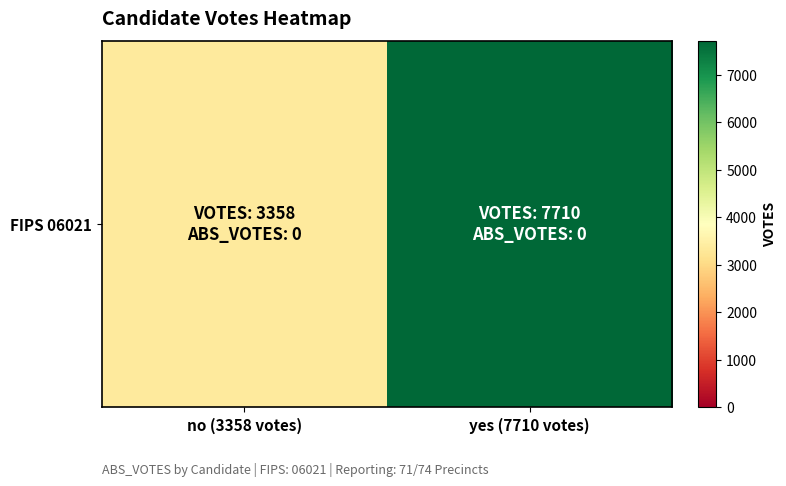

How many values are below 7710?

1